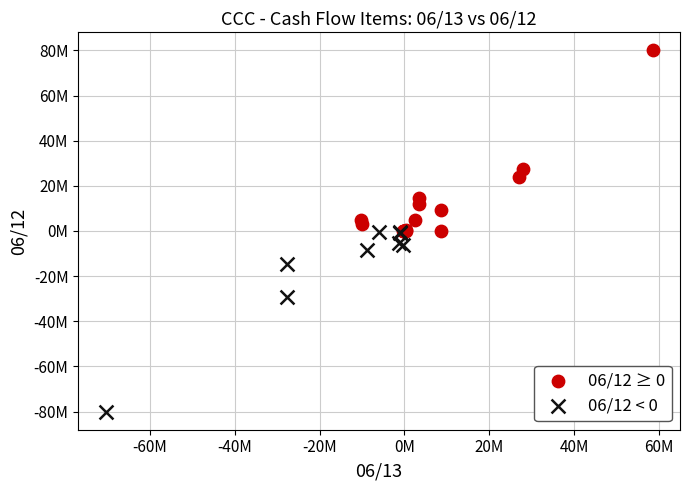

What are all the series names shown in the legend?

06/12 ≥ 0, 06/12 < 0